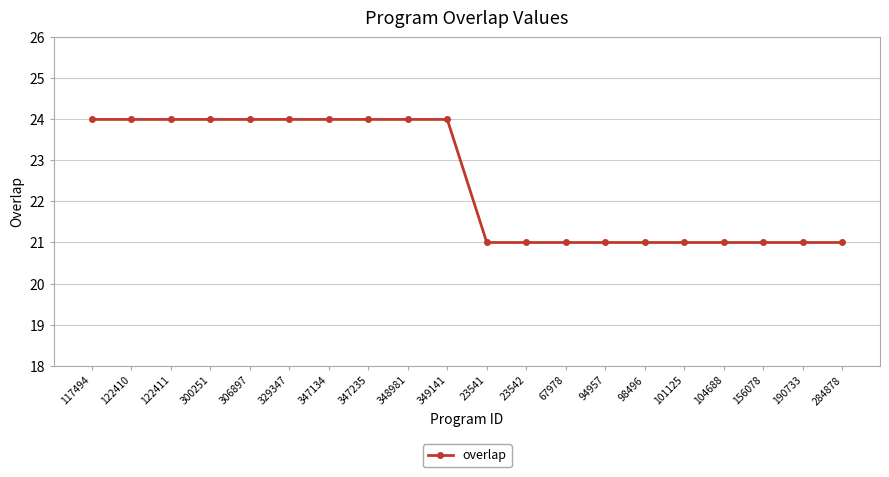

Reading right to left, extract all data points from this chart.

21	21	21	21	21	21	21	21	21	21	24	24	24	24	24	24	24	24	24	24